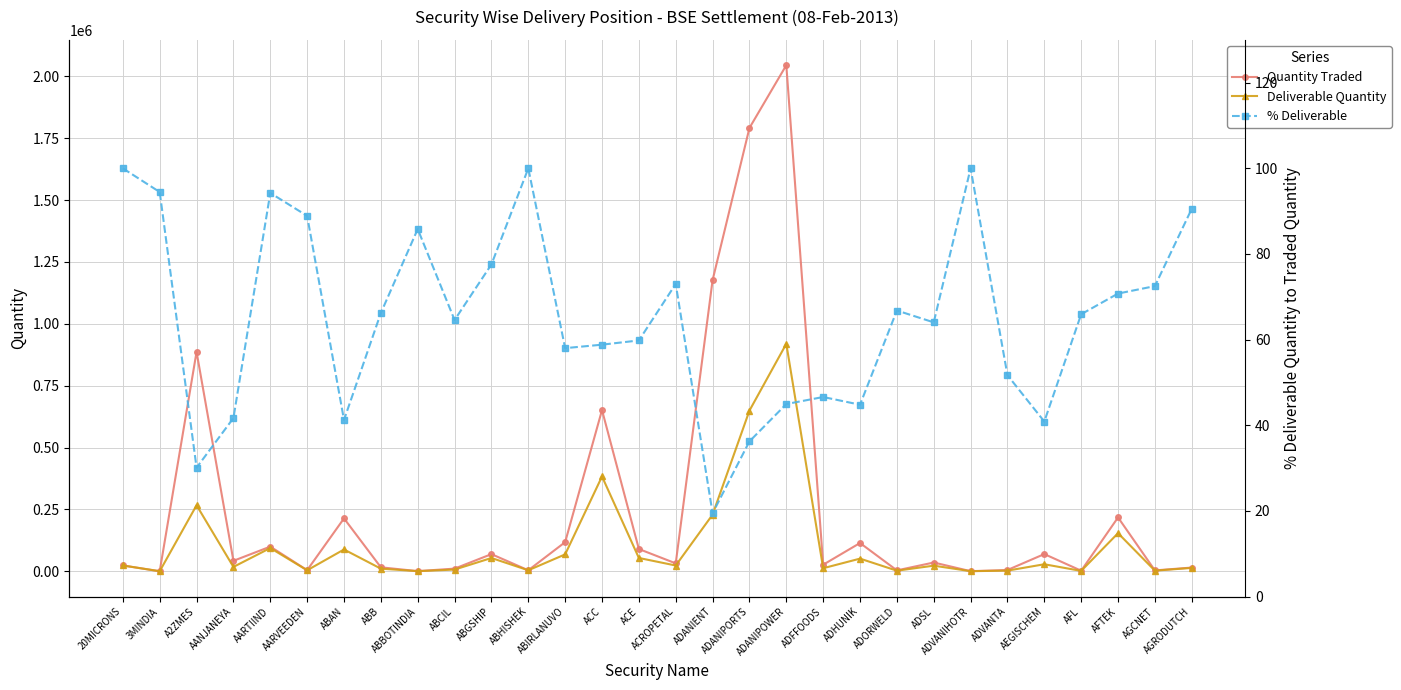

What value does the Deliverable Quantity series have at ABIRLANUVO?

68346.0